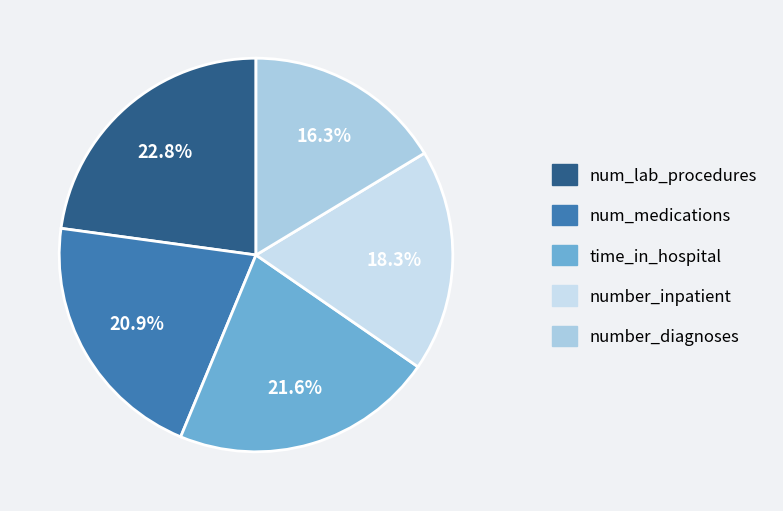

Is time_in_hospital the majority of the pie?

No